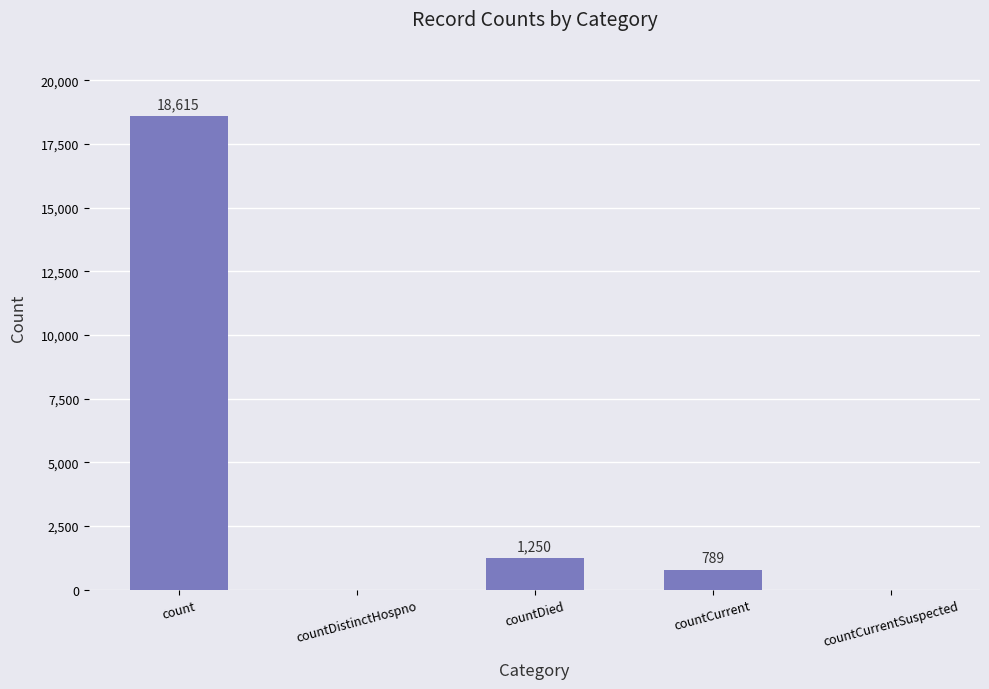

Which category has the highest value across all series?

count